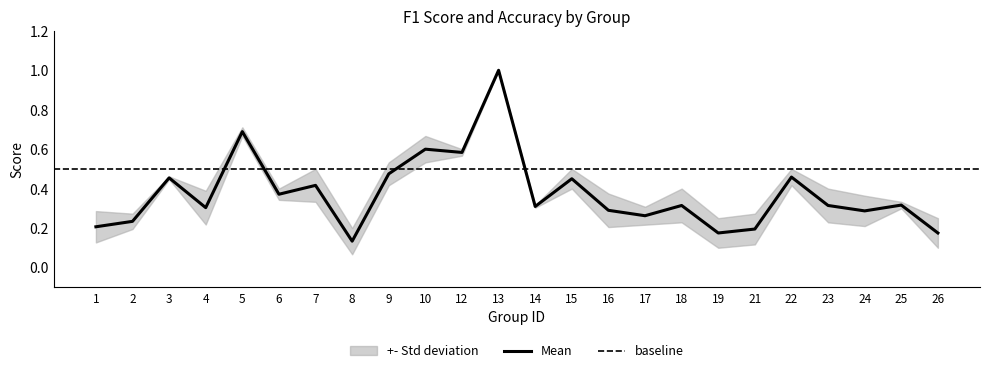

How many points are lower than both their immediate neighbors (excluding endpoints)?

8